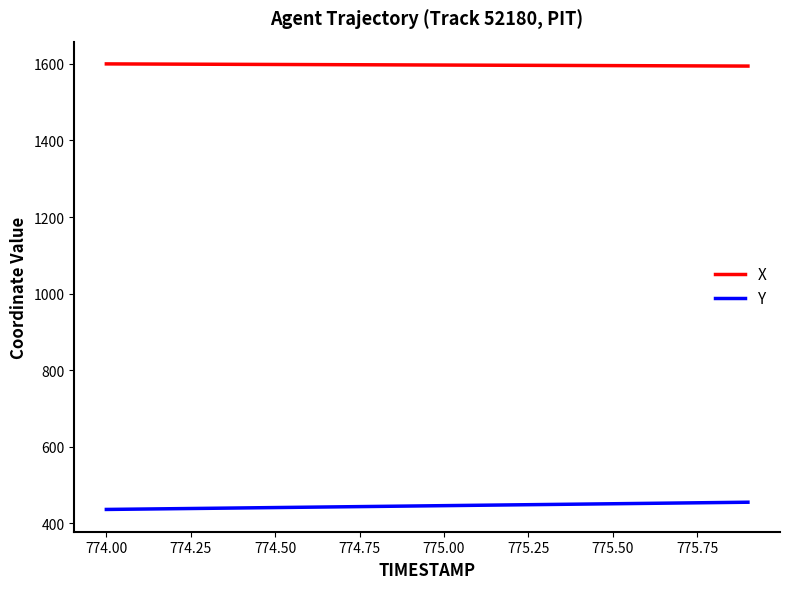

Which series has the largest total across all categories?

X